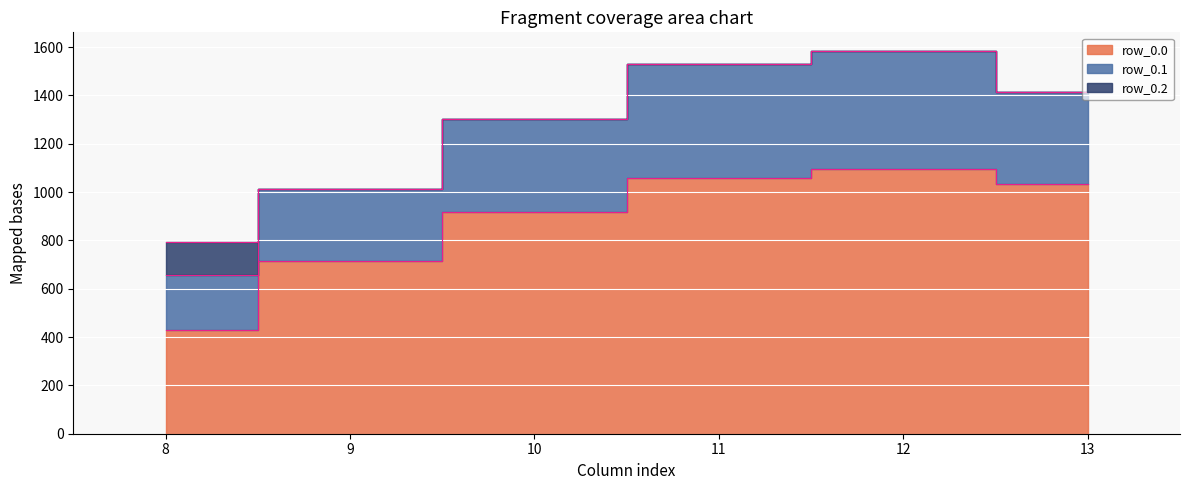

At row_0.2, list the series in order from largest to smallest.

col_8, col_9, col_10, col_11, col_12, col_13